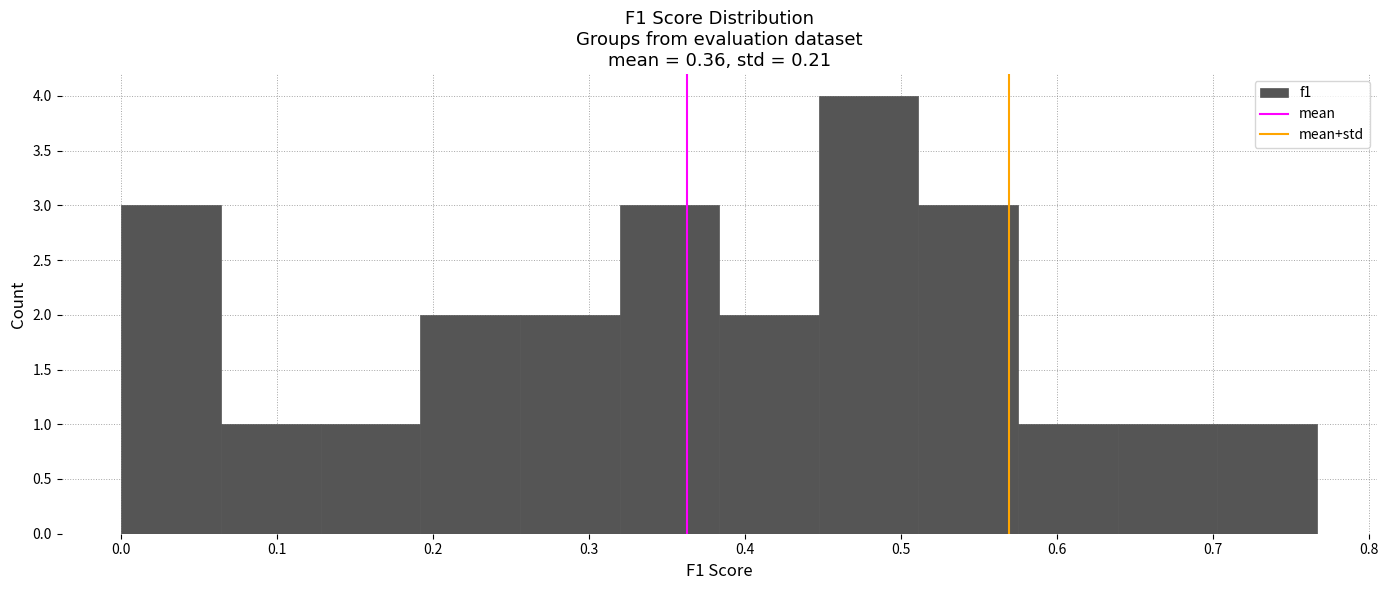

Over which range of the x-axis is the bar tallest?

0.45 to 0.51